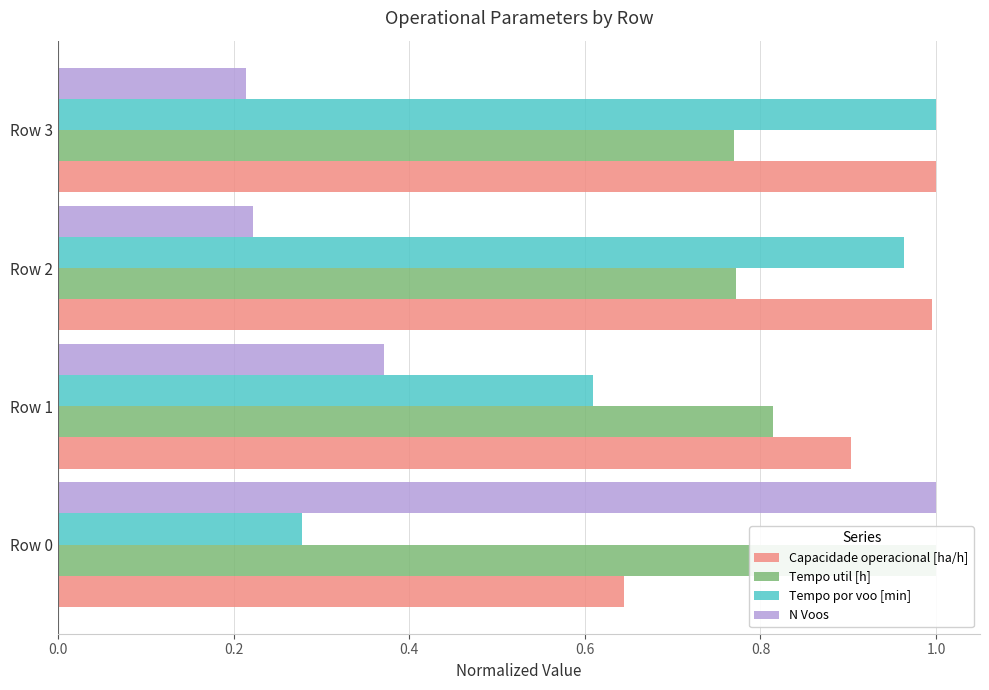

What is the spread (max minus min) of values at Row 0?

0.7